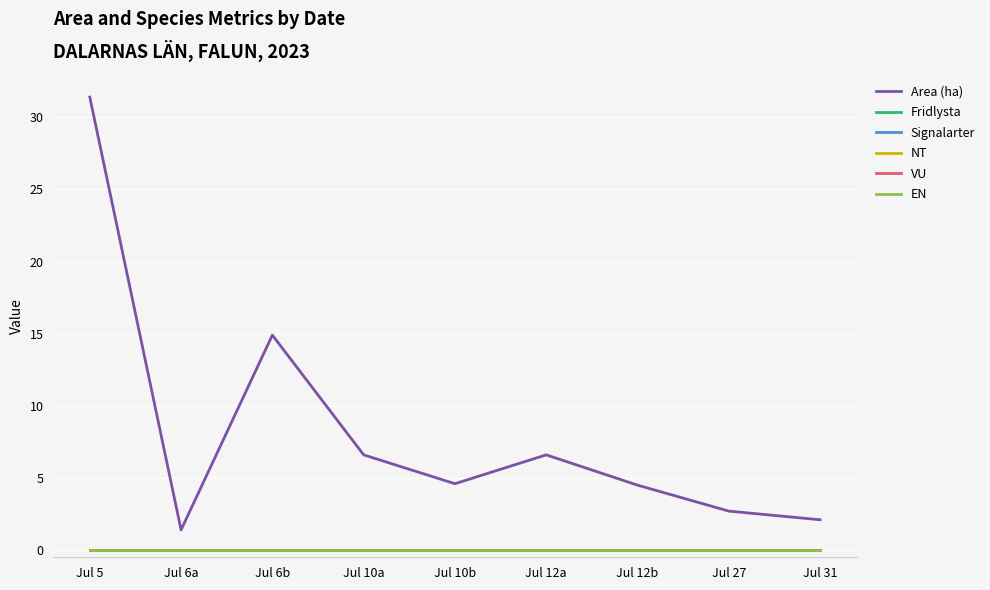

Does the chart display data point markers on the line(s)?

No